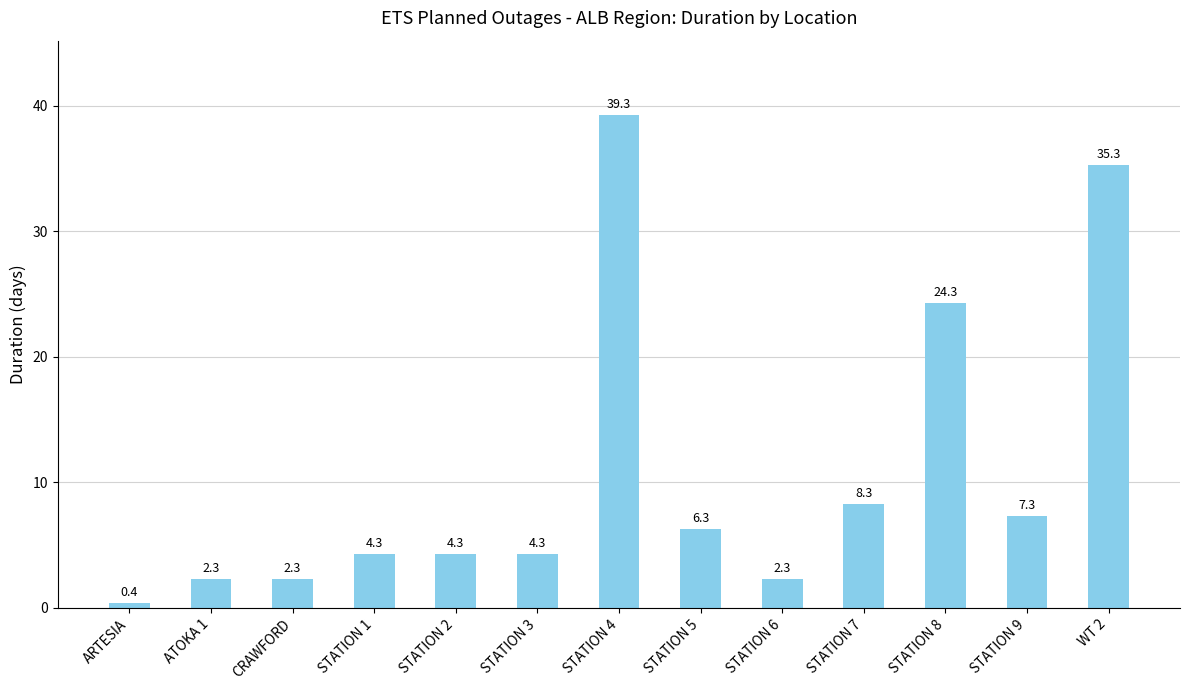

Reading left to right, list all the values displayed in this chart.

0.4	2.3	2.3	4.3	4.3	4.3	39.3	6.3	2.3	8.3	24.3	7.3	35.3